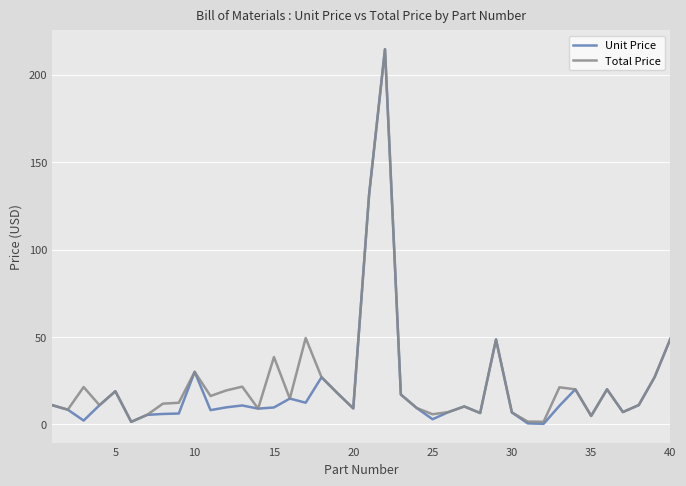

Which series has the widest spread of values?

Unit Price